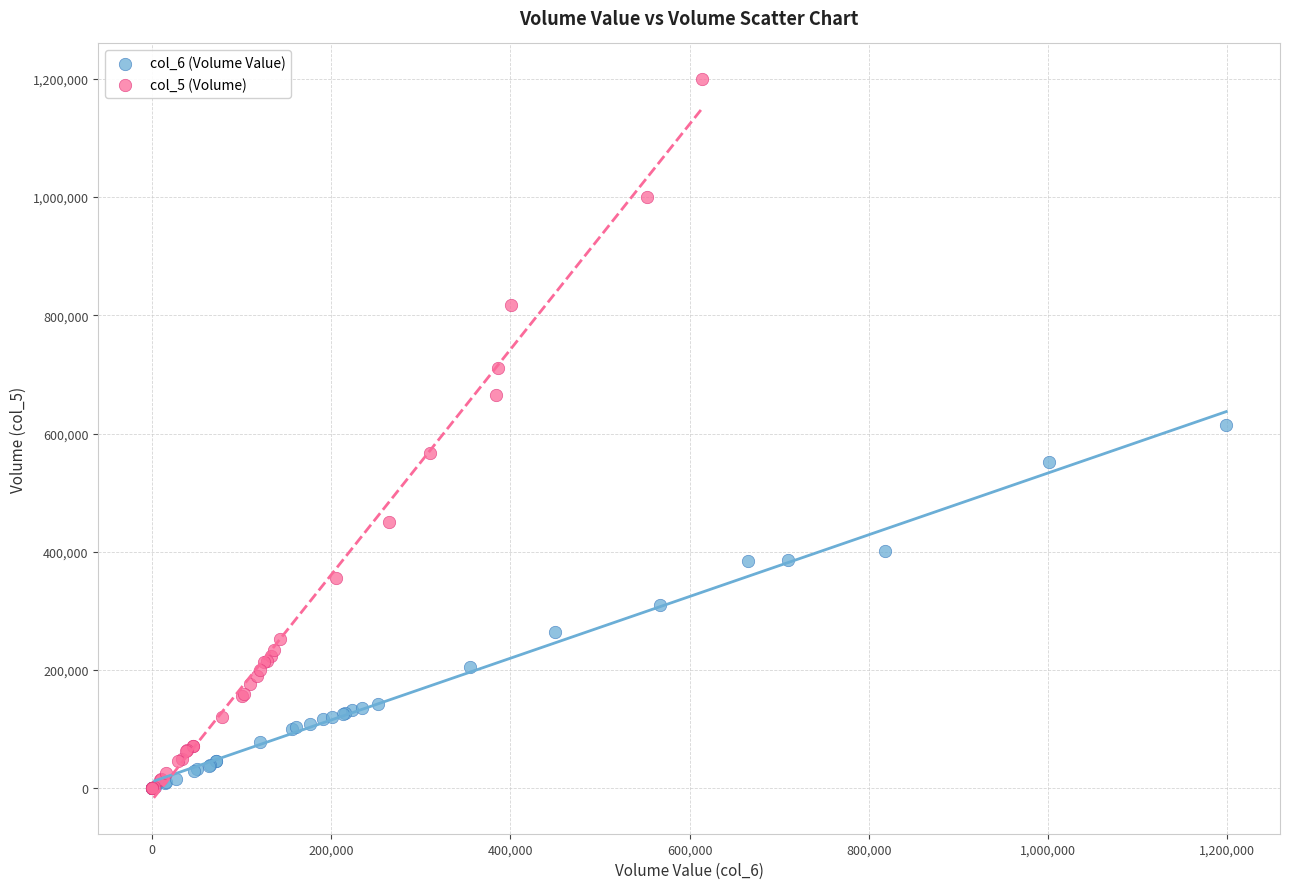

Which series has the widest spread of Y values?

col_5 (Volume)